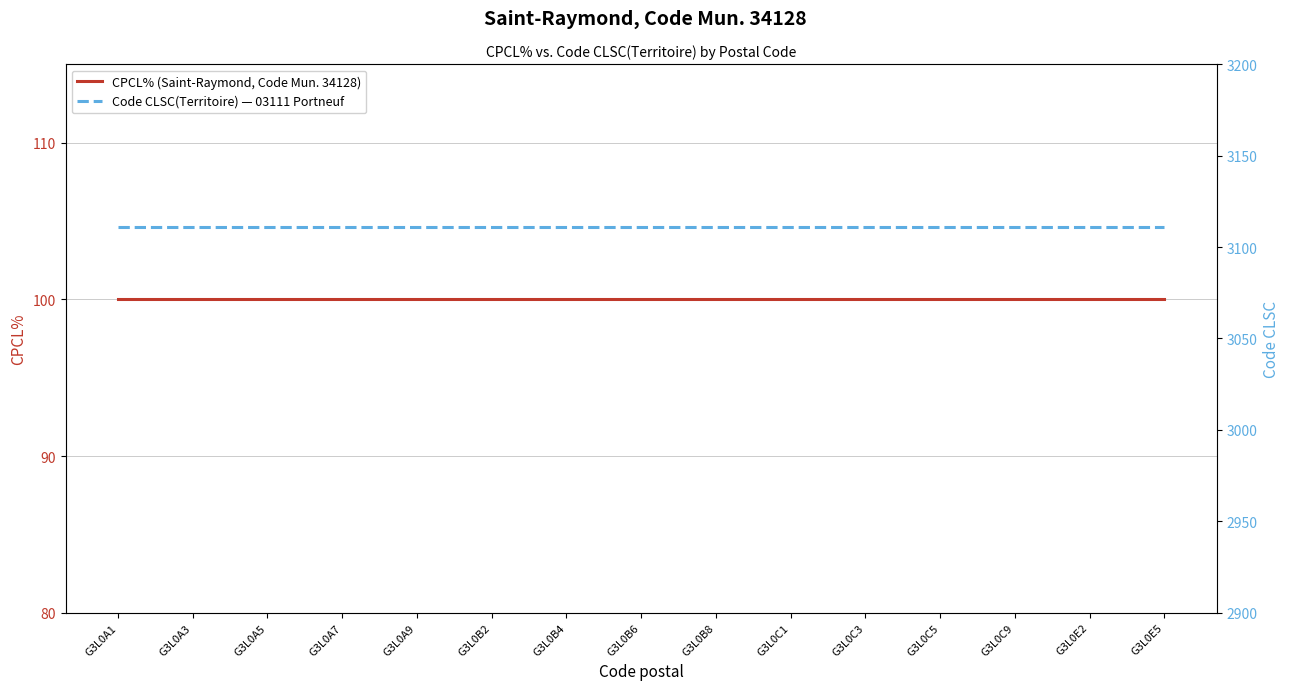

What is the greatest value displayed?

3111